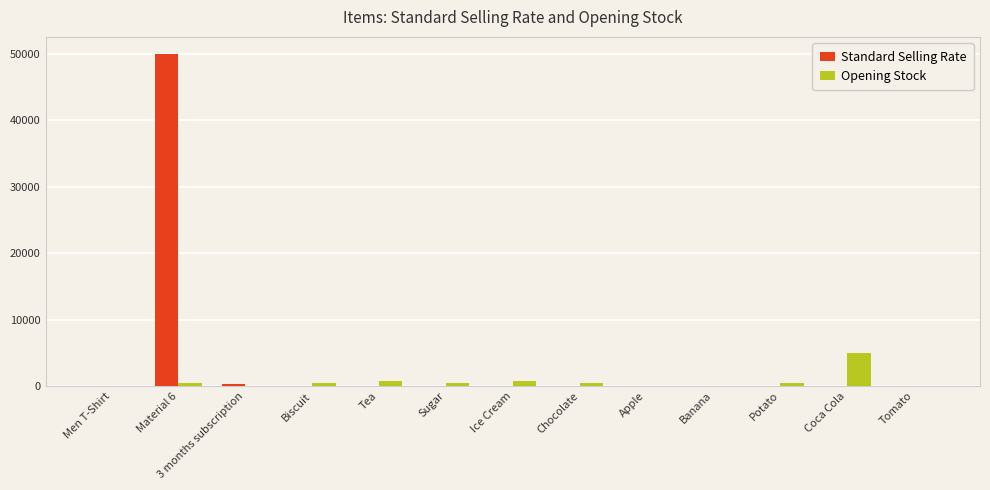

The Standard Selling Rate series shows -28908 at Apple. True or false?

False